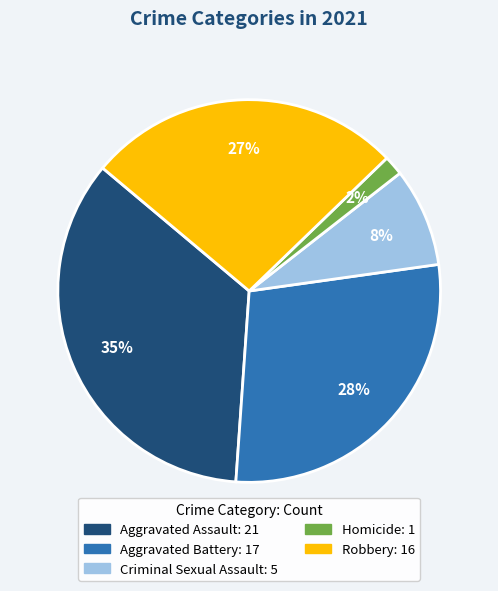

What is the largest slice in the pie chart?

Aggravated Assault